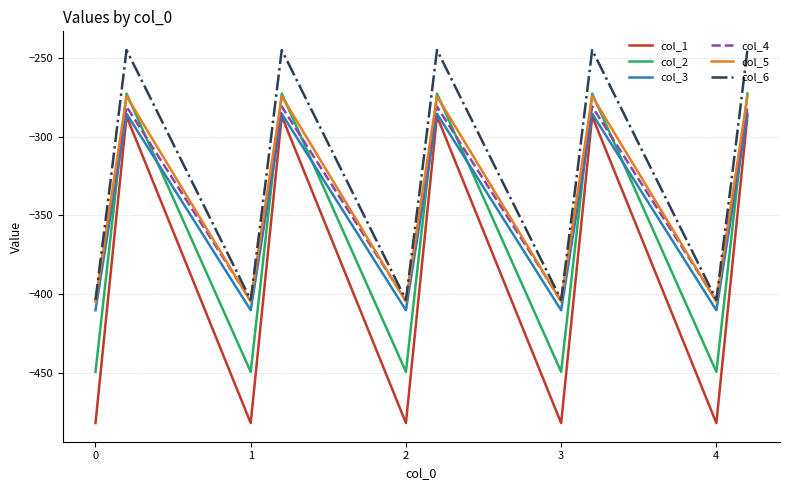

True or false: col_4 and col_3 cross at least once.

False